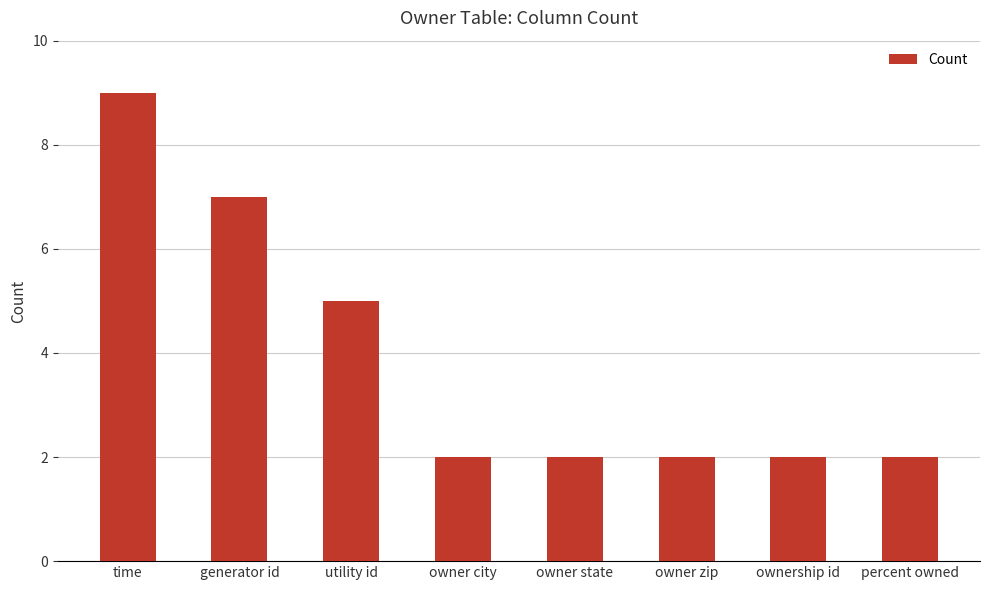

Is it true that the value at owner state is 3?

False